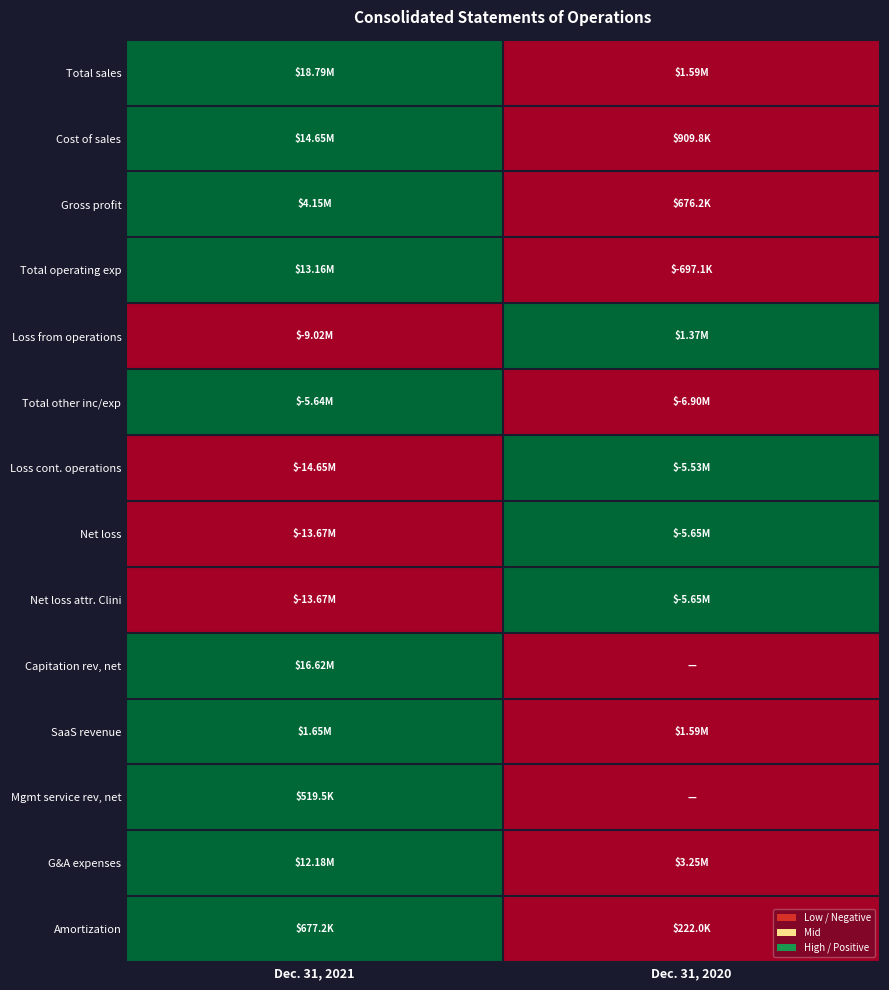

Between Dec. 31, 2020 and Dec. 31, 2021, which is larger?

Dec. 31, 2021